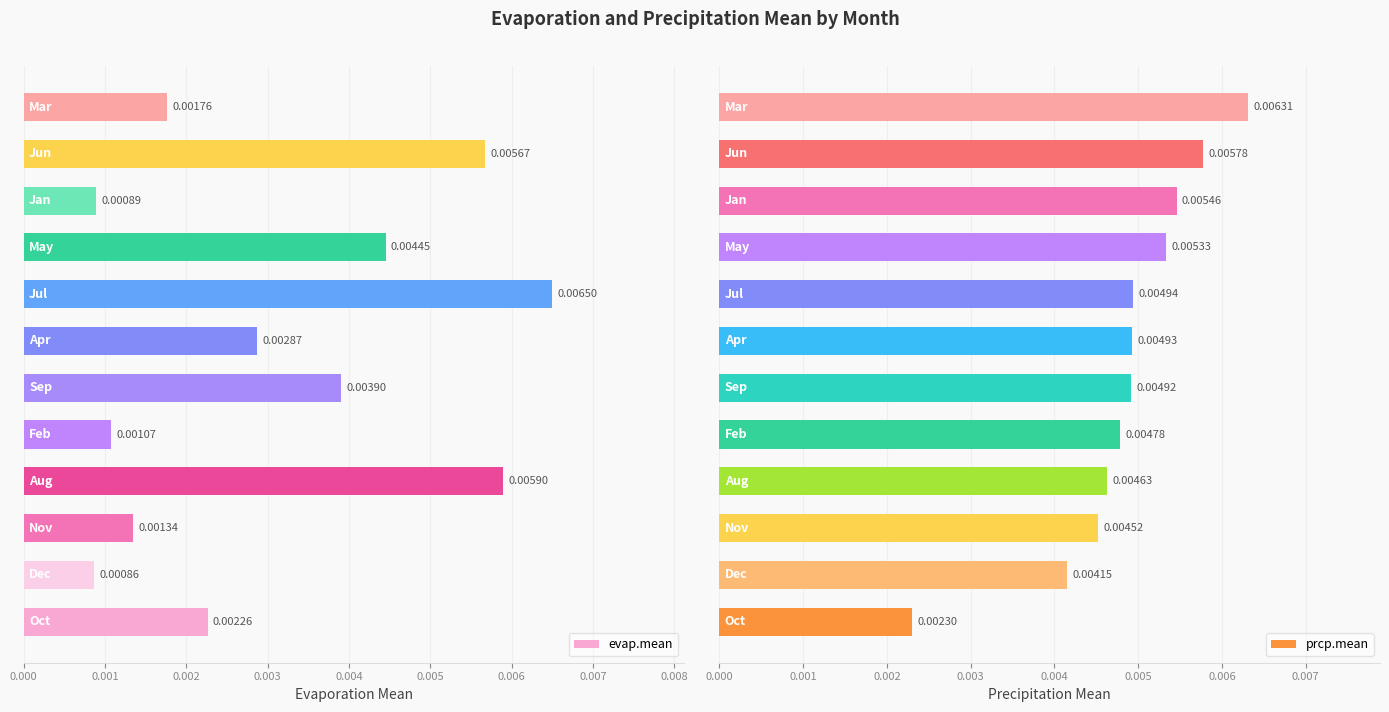

Count the number of data series in this chart.

2